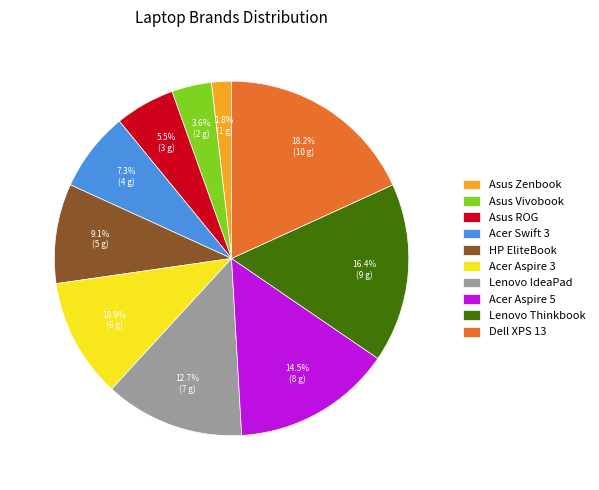

How many segments does this pie chart have?

10